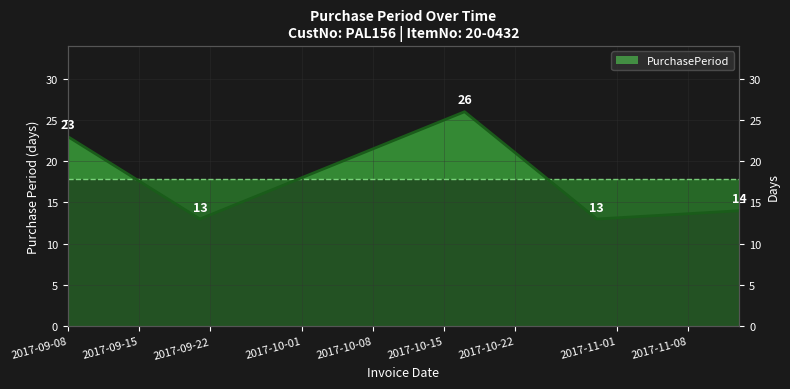

Reading left to right, list all the values displayed in this chart.

2017-09-08=23	2017-09-21=13	2017-10-17=26	2017-10-30=13	2017-11-13=14